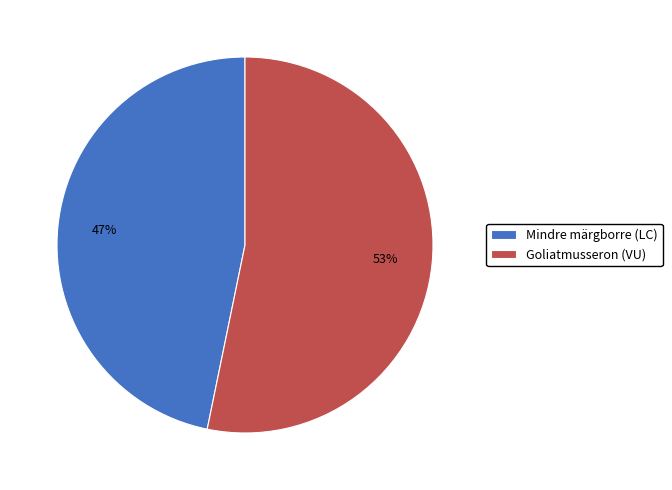

Which has a higher value, Goliatmusseron (VU) or Mindre märgborre (LC)?

Goliatmusseron (VU)